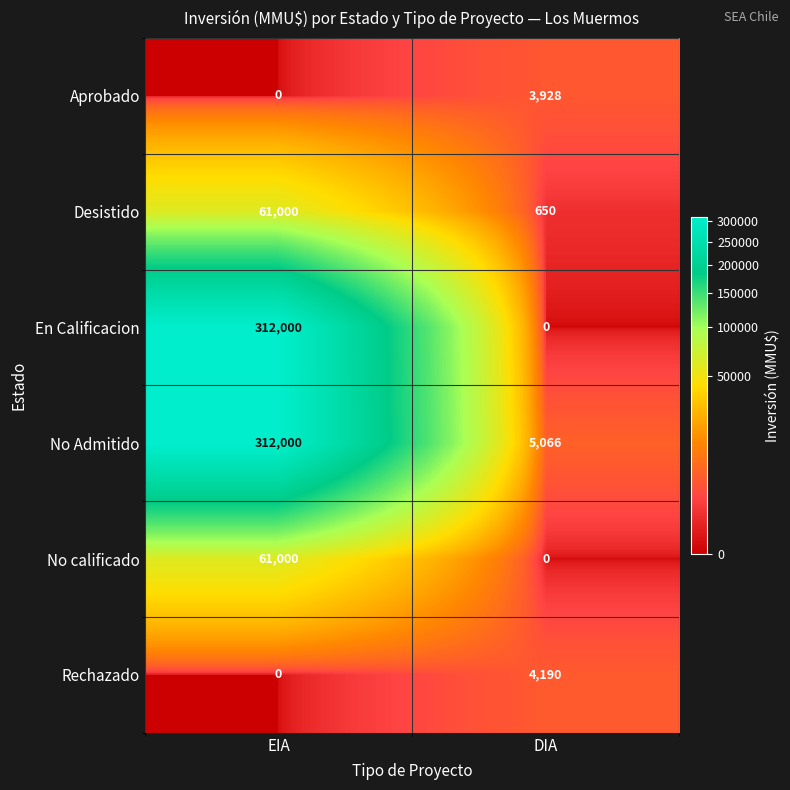

True or false: No Admitido has a value of 6996 at DIA.

False